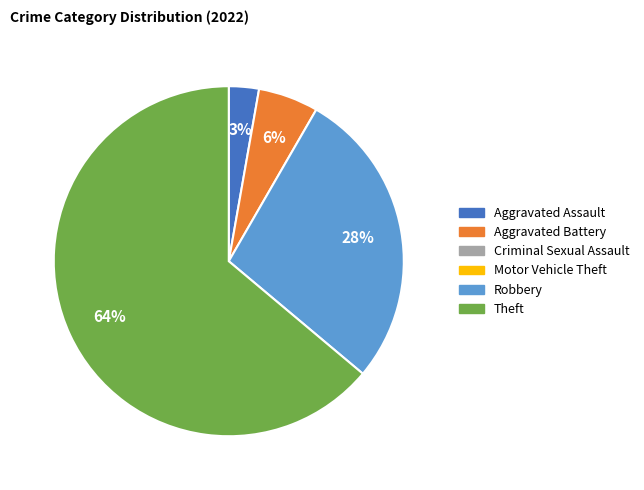

Is there any slice that represents more than half of the pie?

Yes